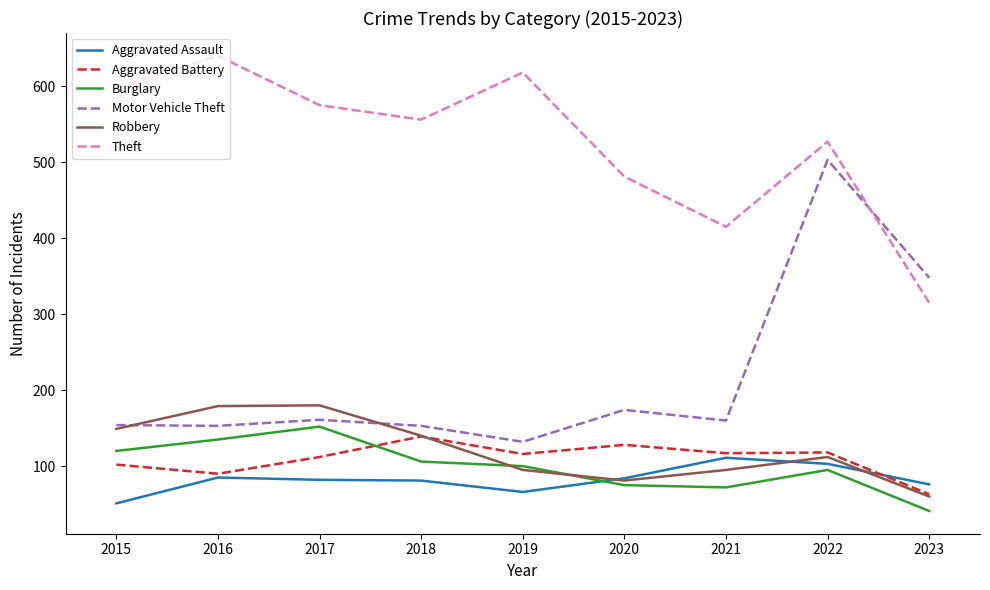

What is the maximum value shown in the chart?

640